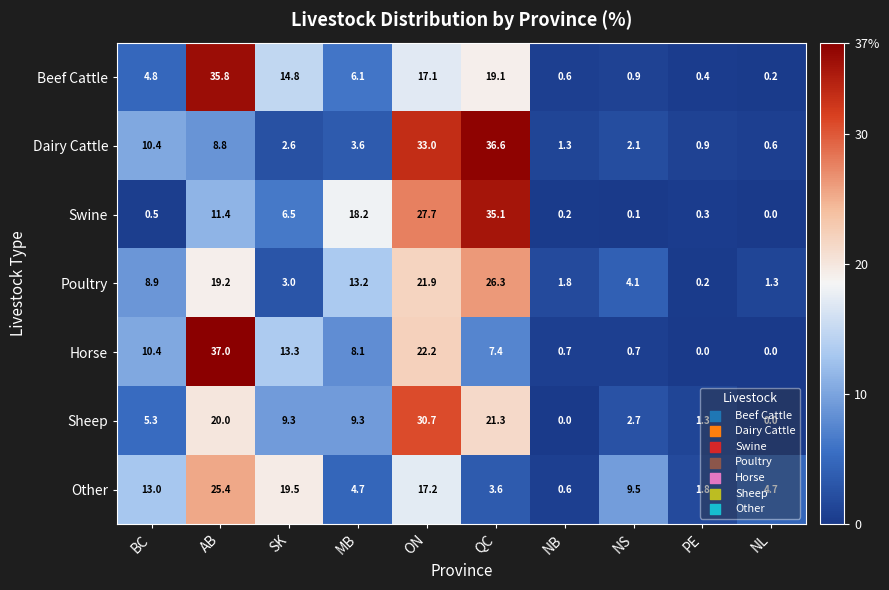

Which series has the largest range (max minus min)?

Horse